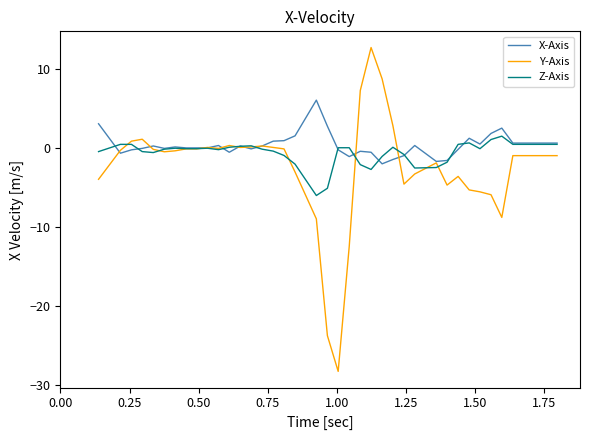

What are all the series names shown in the legend?

X-Axis, Y-Axis, Z-Axis